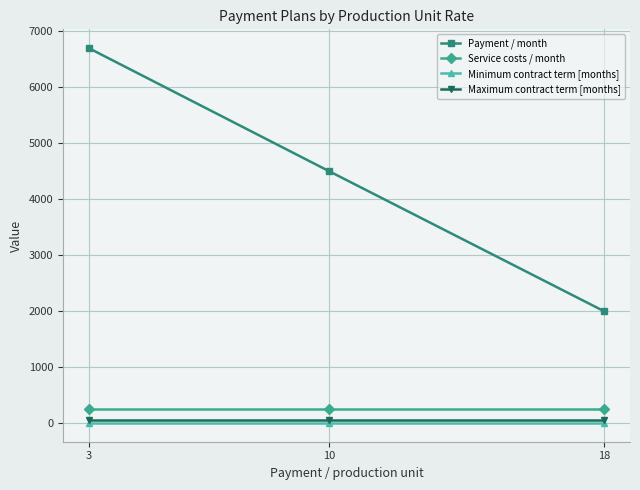

Reading left to right, list all the values displayed in this chart.

Payment / month: 3=6700	10=4500	18=2000
Service costs / month: 3=250	10=250	18=250
Minimum contract term [months]: 3=6	10=6	18=6
Maximum contract term [months]: 3=60	10=60	18=60